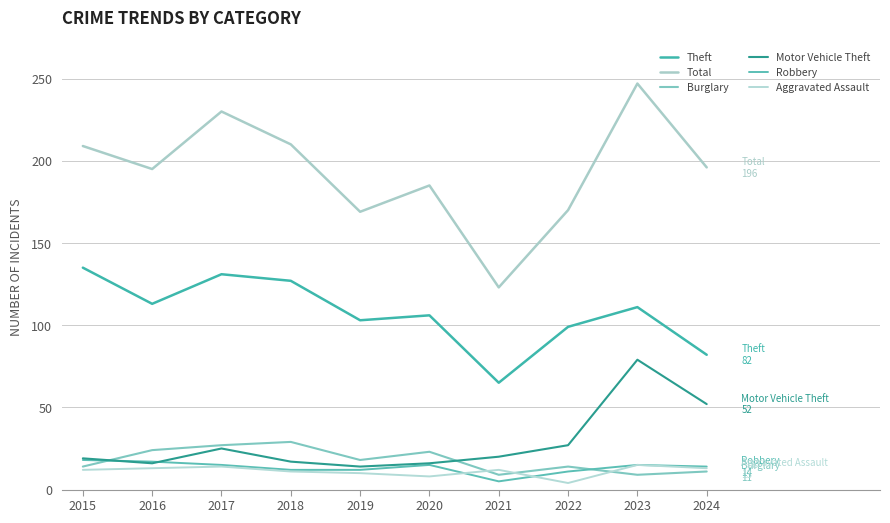

Which category has the highest value across all series?

2023